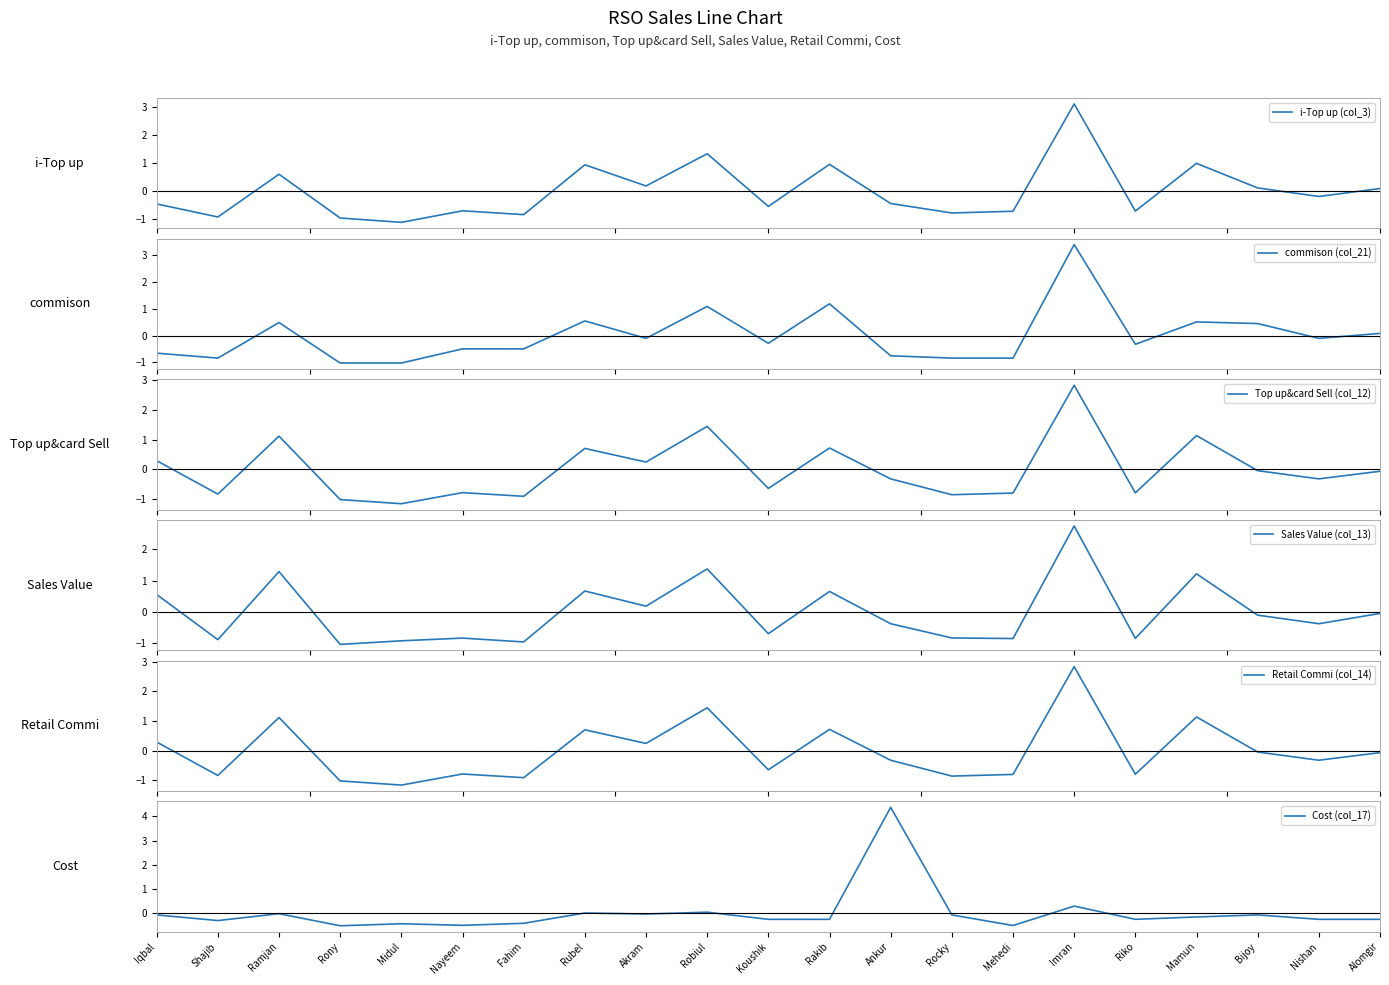

At which category does Sales Value (col_13) reach its first local valley?

Shajib